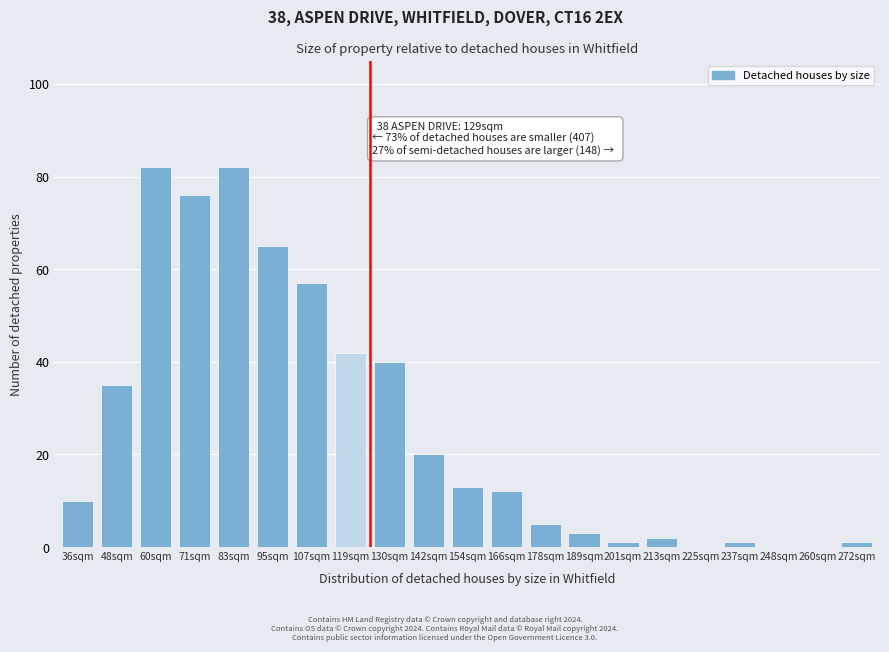

Reading right to left, extract all data points from this chart.

272sqm=1	260sqm=0	248sqm=0	237sqm=1	225sqm=0	213sqm=2	201sqm=1	189sqm=3	178sqm=5	166sqm=12	154sqm=13	142sqm=20	130sqm=40	119sqm=42	107sqm=57	95sqm=65	83sqm=82	71sqm=76	60sqm=82	48sqm=35	36sqm=10